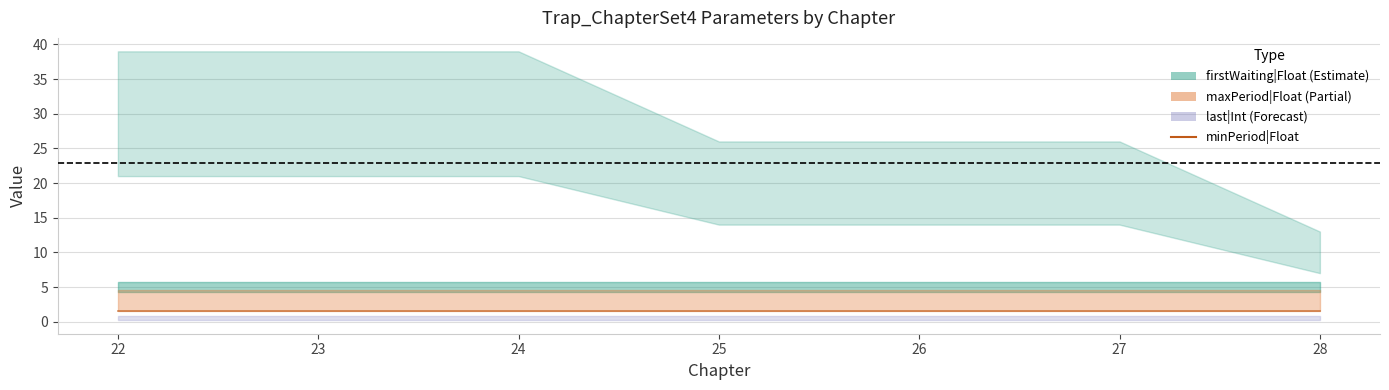

True or false: maxPeriod|Float and minPeriod|Float intersect in this chart.

False